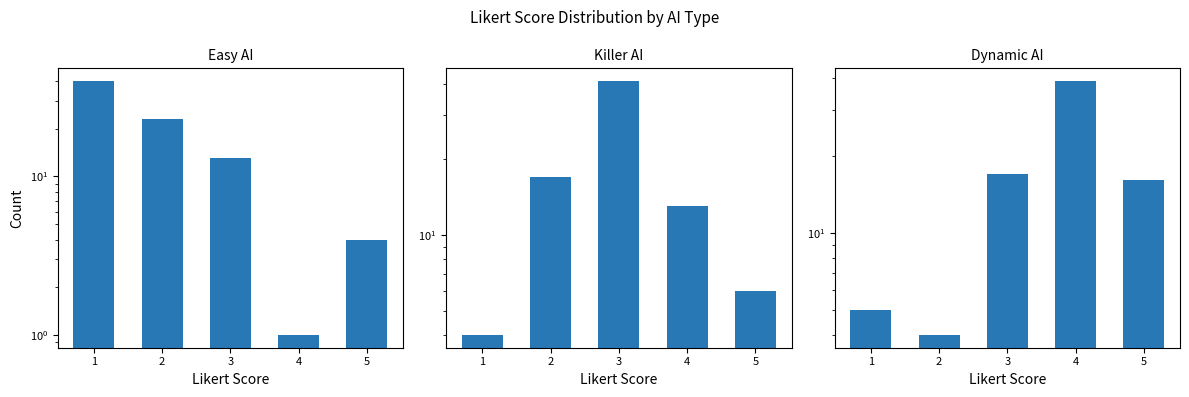

Is it true that Easy AI equals 6 at 5?

False